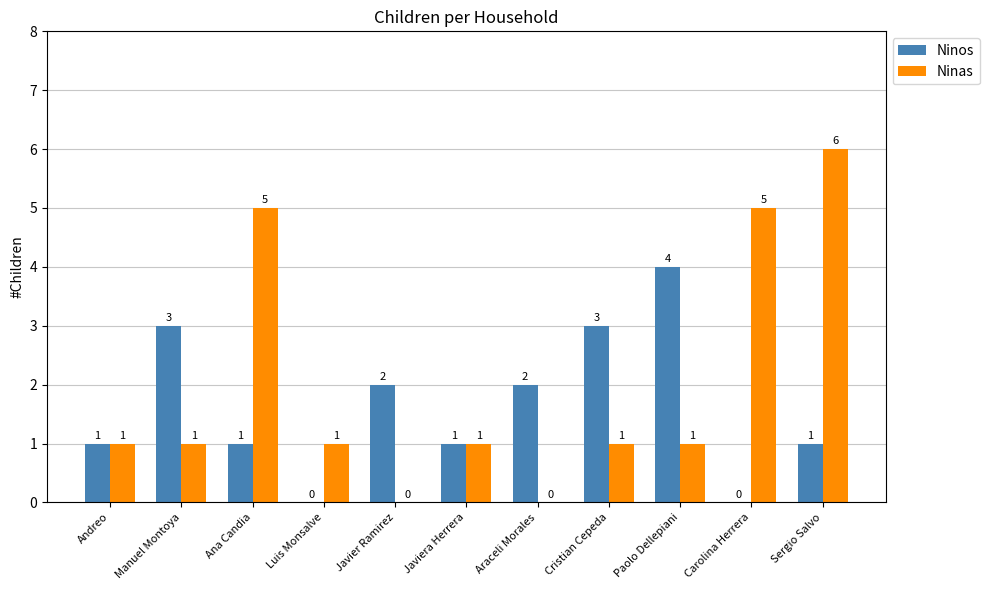

What is the sum of the Ninos values at Andreo and Manuel Montoya?

4